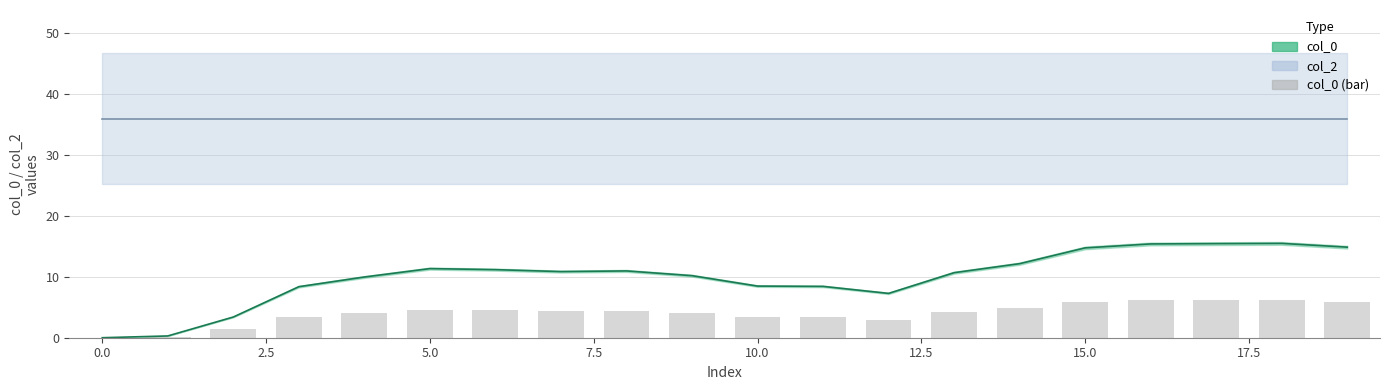

At which label is col_0 closest to 7?

12